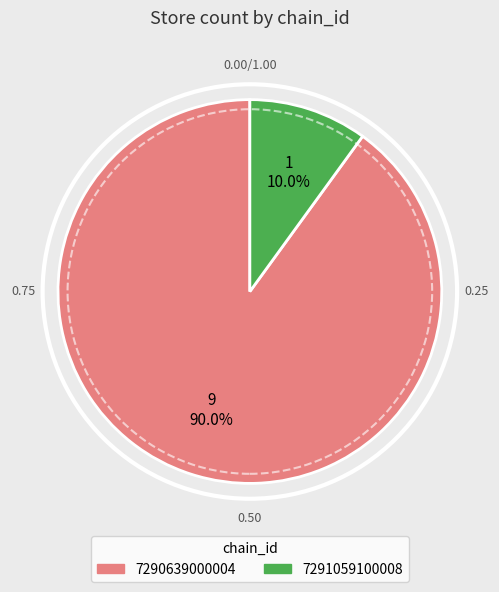

What portion of the pie excludes 7290639000004?

10.0%